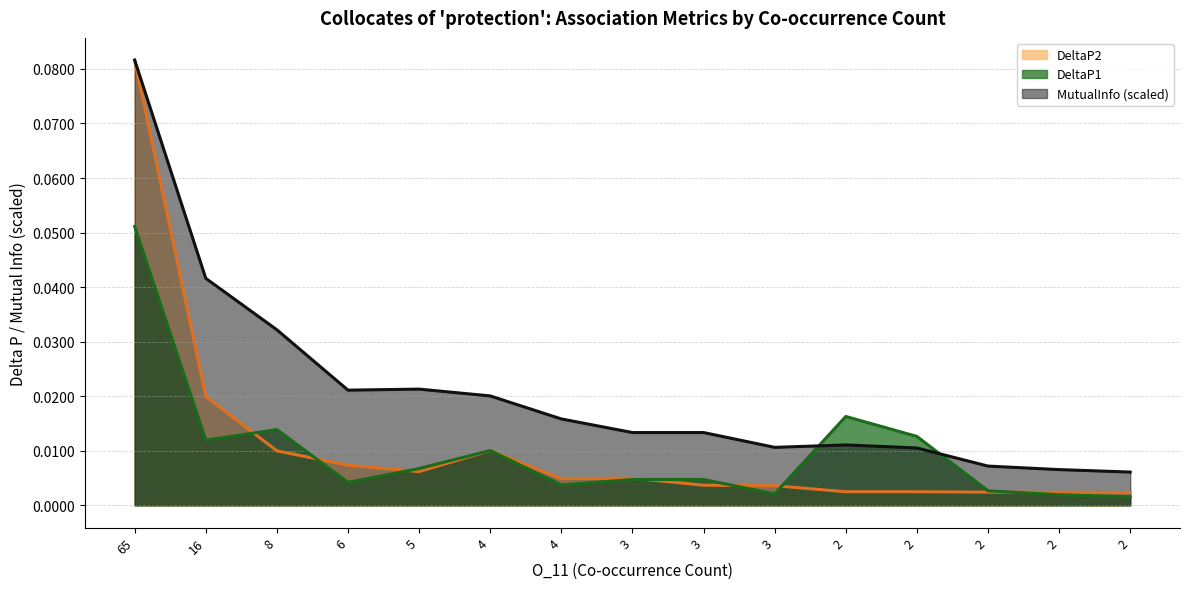

Reading right to left, list all the values displayed in this chart.

DeltaP2: 0.0	0.0	0.0	0.0	0.0	0.0	0.0	0.0	0.0	0.0	0.0	0.0	0.0	0.0	0.1
DeltaP1: 0.0	0.0	0.0	0.0	0.0	0.0	0.0	0.0	0.0	0.0	0.0	0.0	0.0	0.0	0.1
MutualInfo: 0.0	0.0	0.0	0.0	0.0	0.0	0.0	0.0	0.0	0.0	0.0	0.0	0.0	0.0	0.1